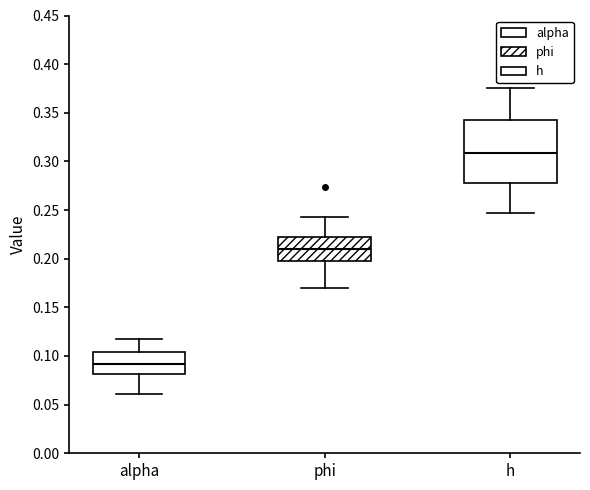

Reading left to right, transcribe this box plot: for each box, give where its median line is, the range the box spans, and where its two whiskers end, as read against the y-axis. The values are not printed on the chart, so give them approximately, as read against the axis.

alpha: median 0.090, box 0.080 to 0.105, whiskers 0.060 to 0.115
phi: median 0.210, box 0.200 to 0.220, whiskers 0.170 to 0.245
h: median 0.310, box 0.280 to 0.340, whiskers 0.245 to 0.375